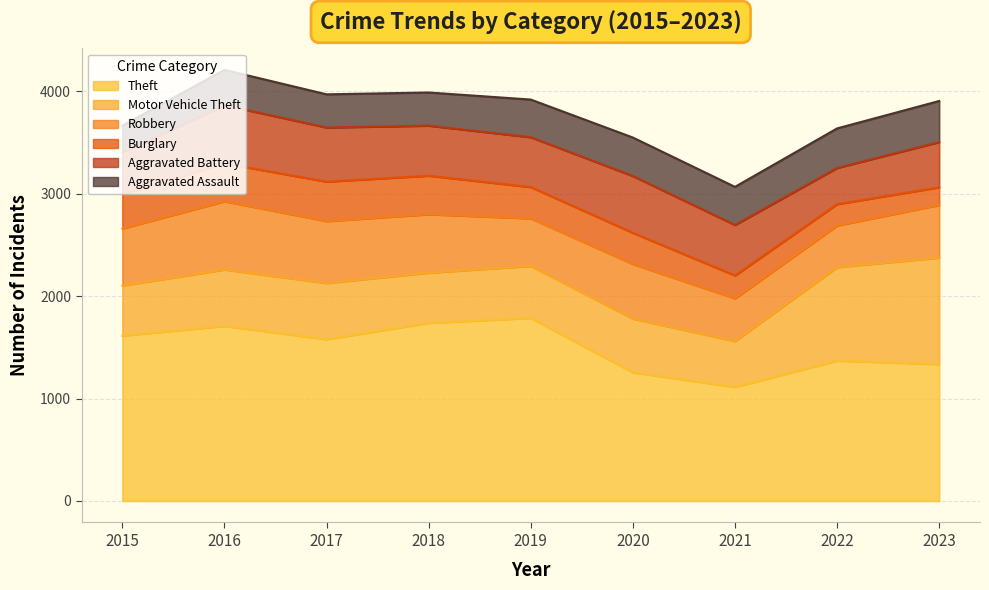

Reading right to left, extract all data points from this chart.

Theft: 1336	1370	1113	1256	1787	1739	1579	1709	1614
Motor Vehicle Theft: 1040	913	448	524	508	490	549	551	490
Robbery: 515	407	417	534	465	571	605	667	557
Burglary: 173	209	224	305	306	377	386	370	340
Aggravated Battery: 442	354	494	555	487	489	529	569	405
Aggravated Assault: 401	386	372	376	368	324	324	345	261